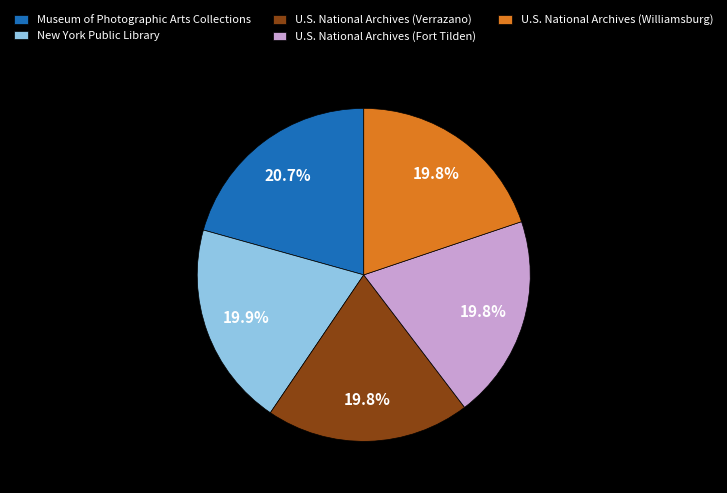

To the nearest percent, what portion does U.S. National Archives (Fort Tilden) represent?

20%